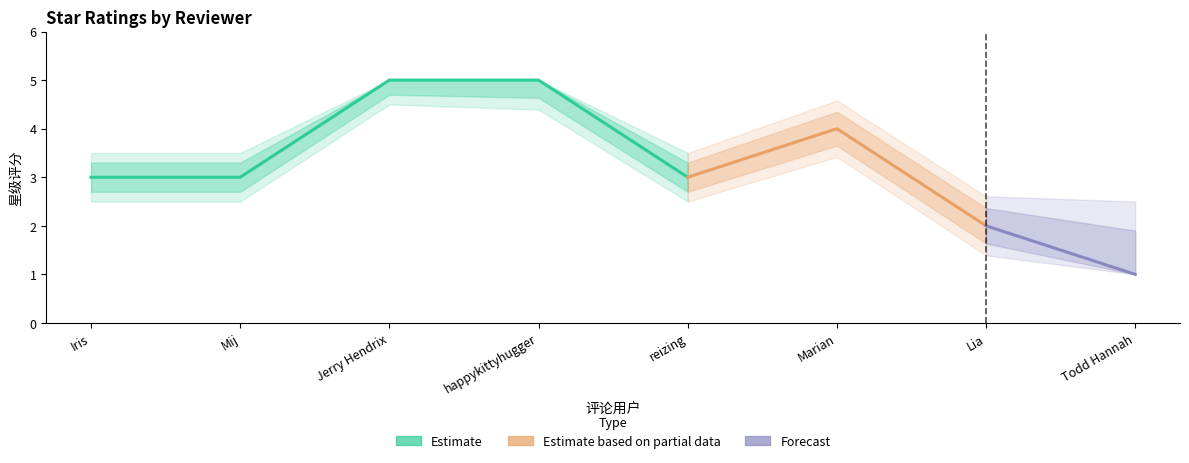

Where does the data first go above 3?

Jerry Hendrix